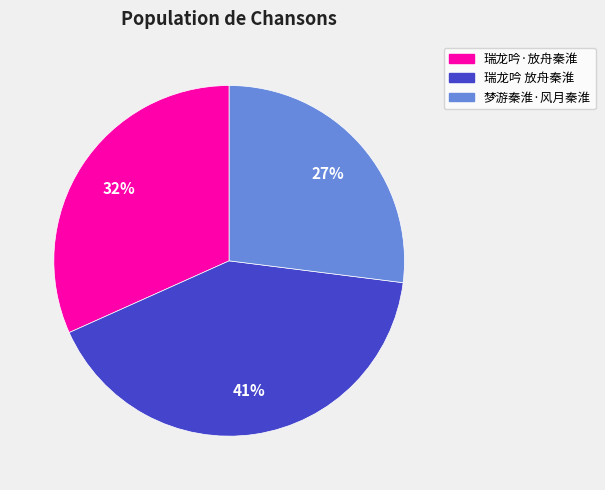

Is there a majority slice in this chart?

No